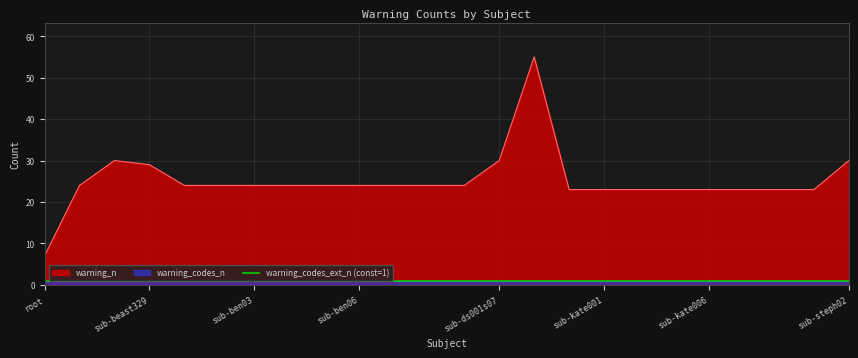

The chart shows a value of 23 at sub-kate002. True or false?

True